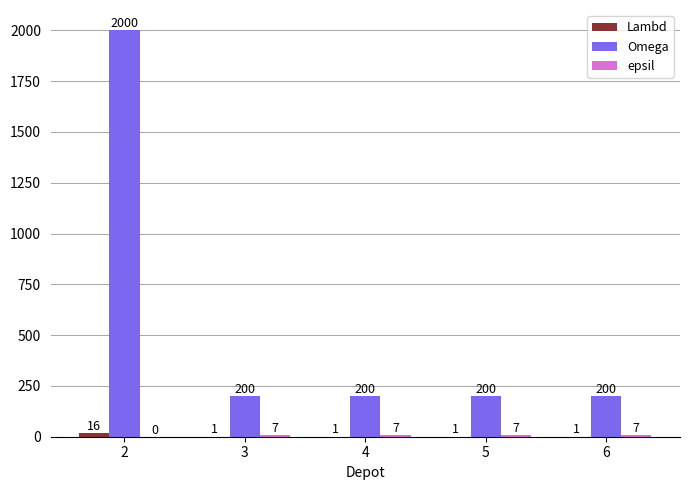

What value does the Omega series have at 3?

200